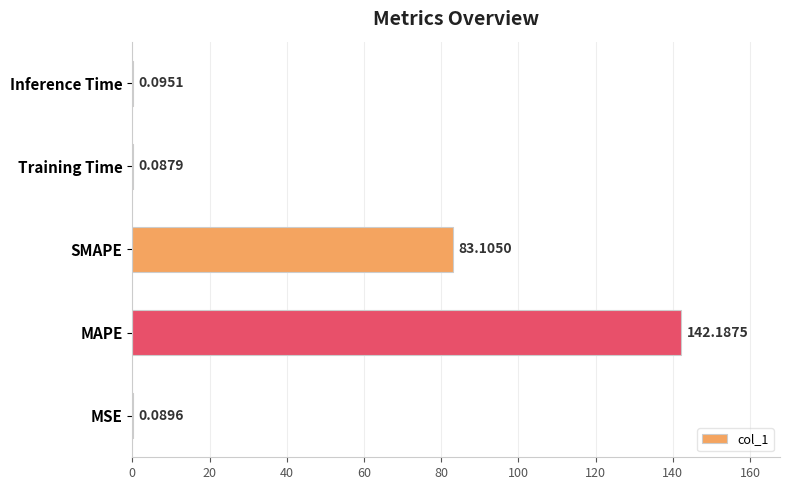

Which has a higher value, Inference Time or SMAPE?

SMAPE